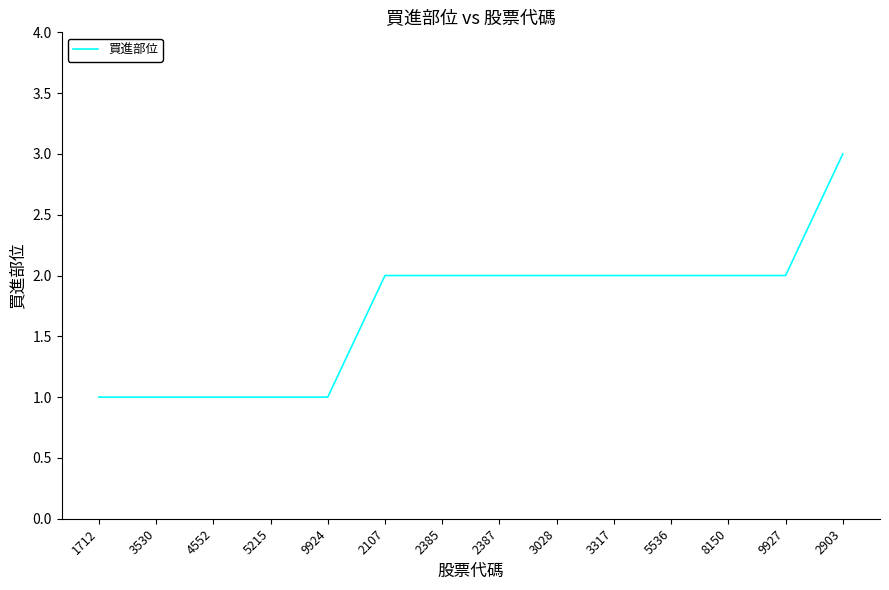

Count the number of categories in the chart.

14